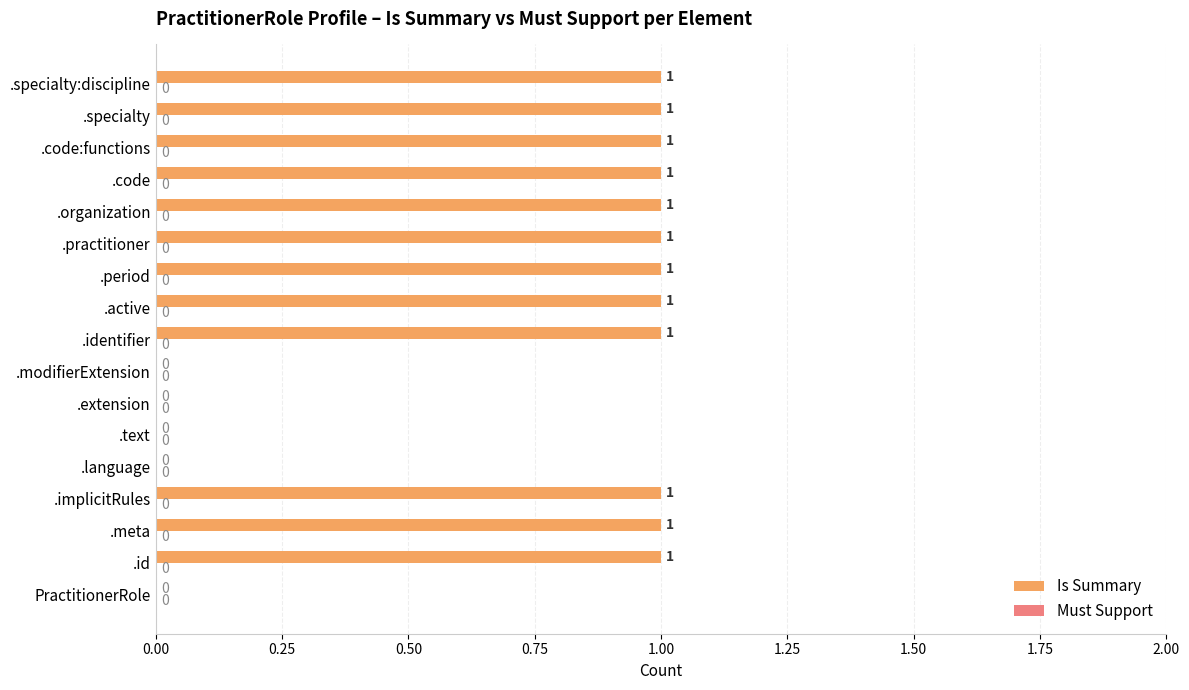

Count the number of categories in the chart.

17